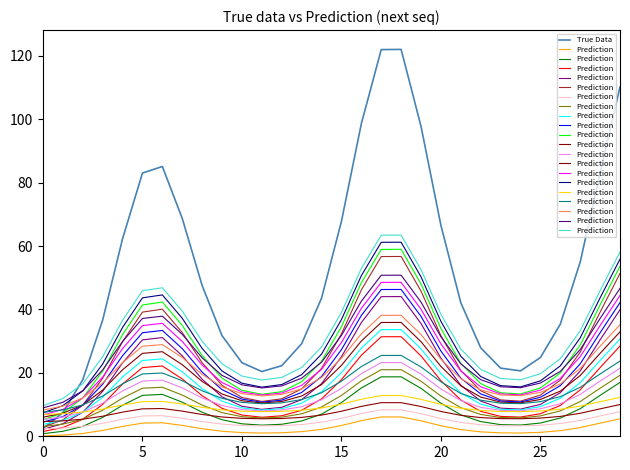

What is the label of the 26th point from the left?

25